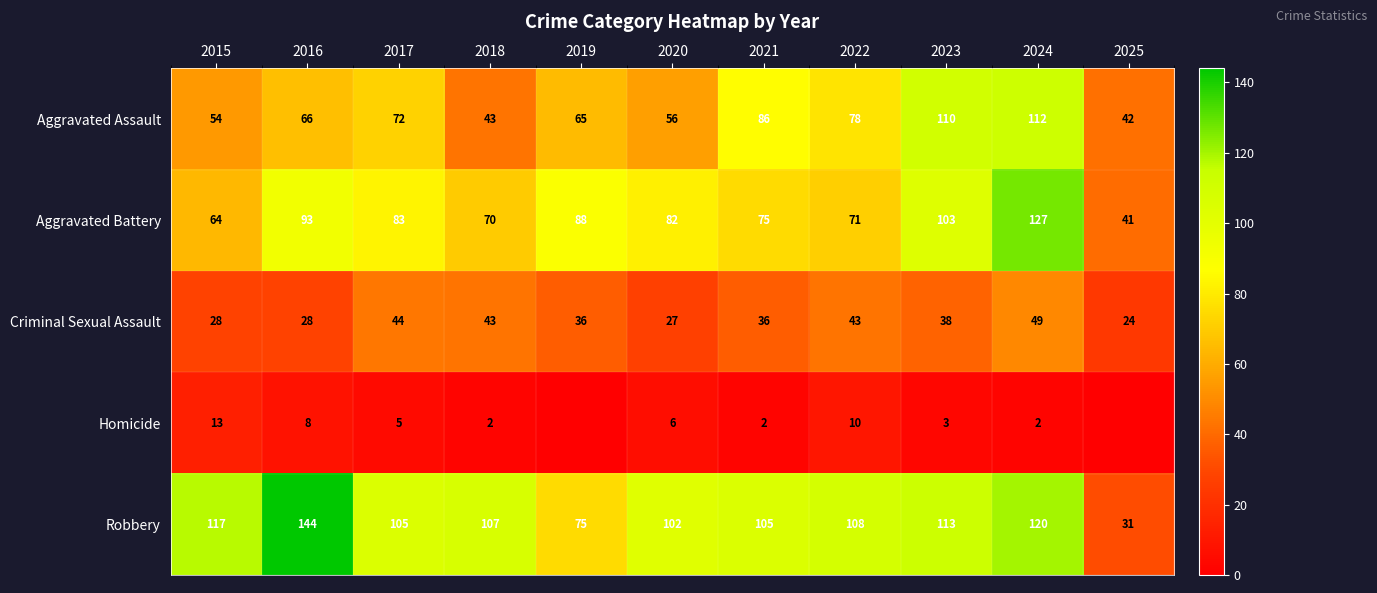

What is the sum of all Robbery values?

1127